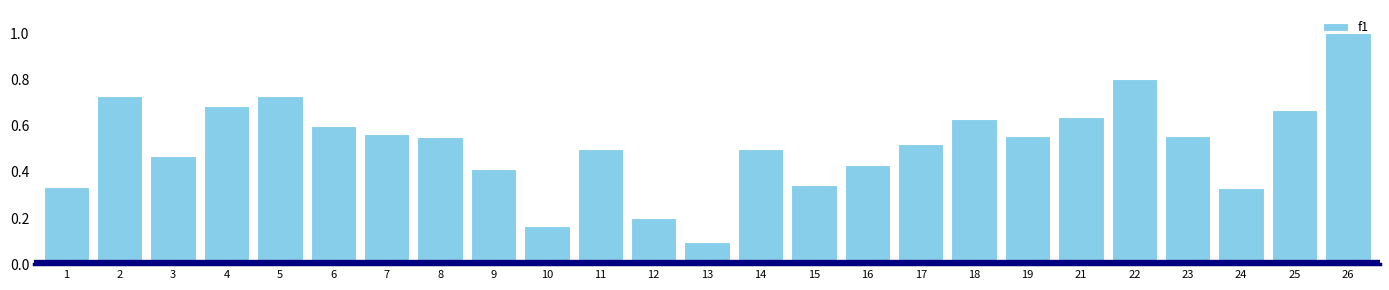

Are the bars horizontal?

No